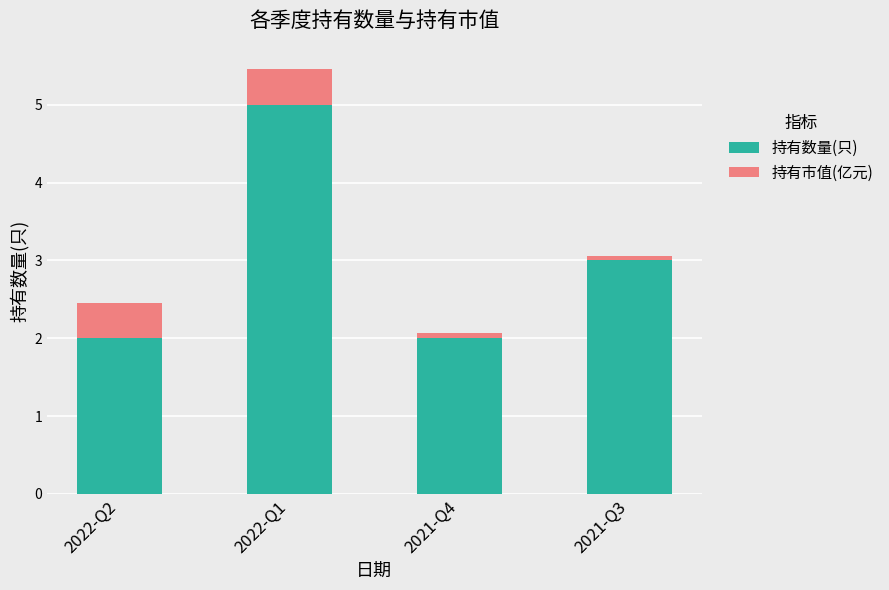

Count the number of data series in this chart.

2